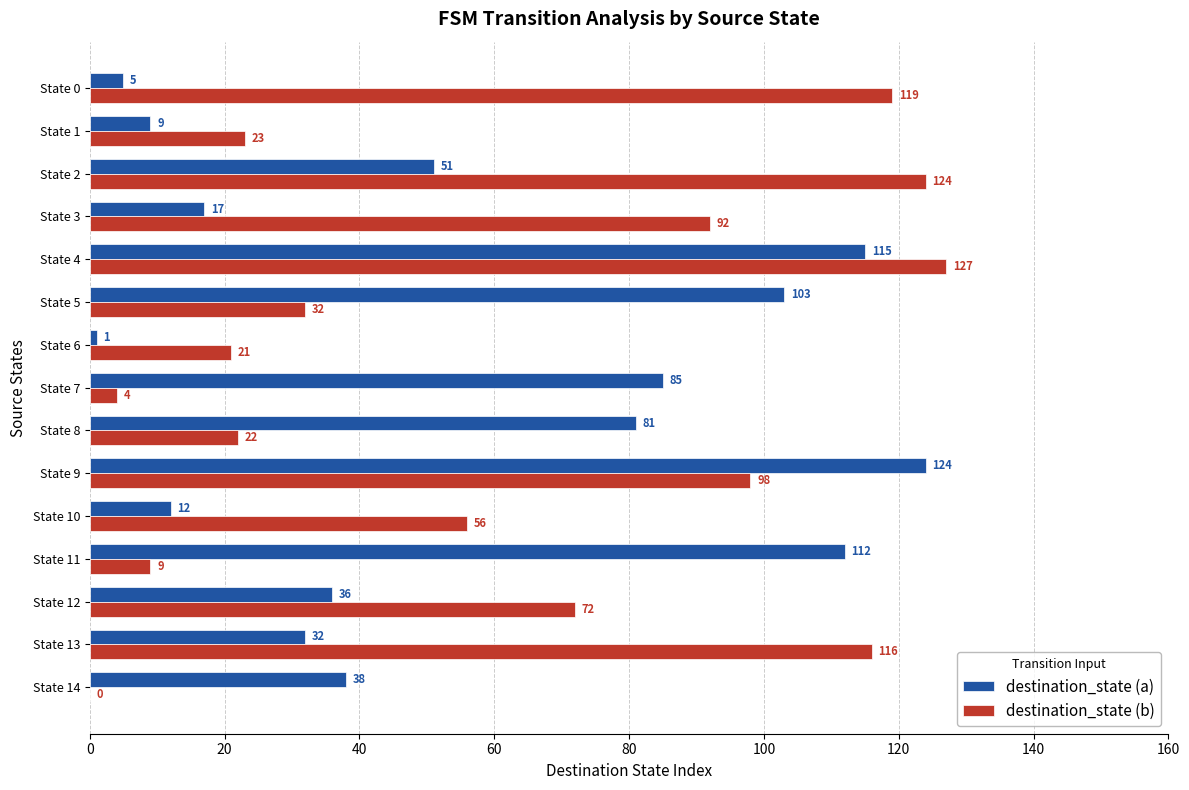

At which category does the chart reach its peak across all series?

State 4